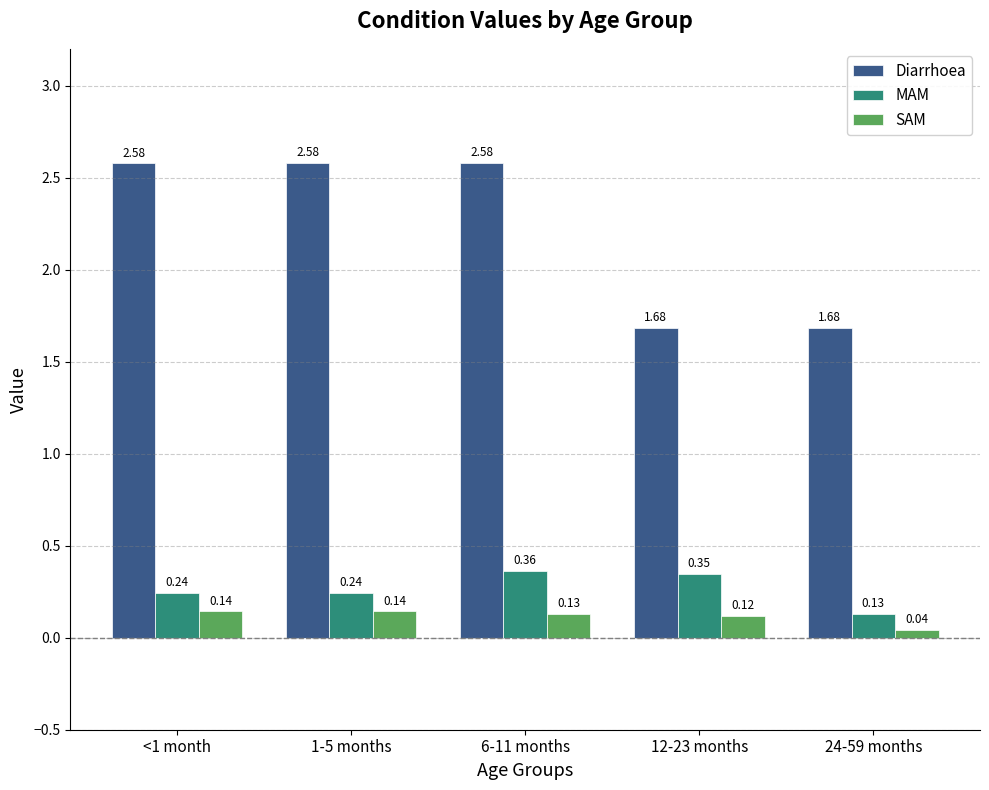

Count the Diarrhoea values in the range 1 to 2.

2